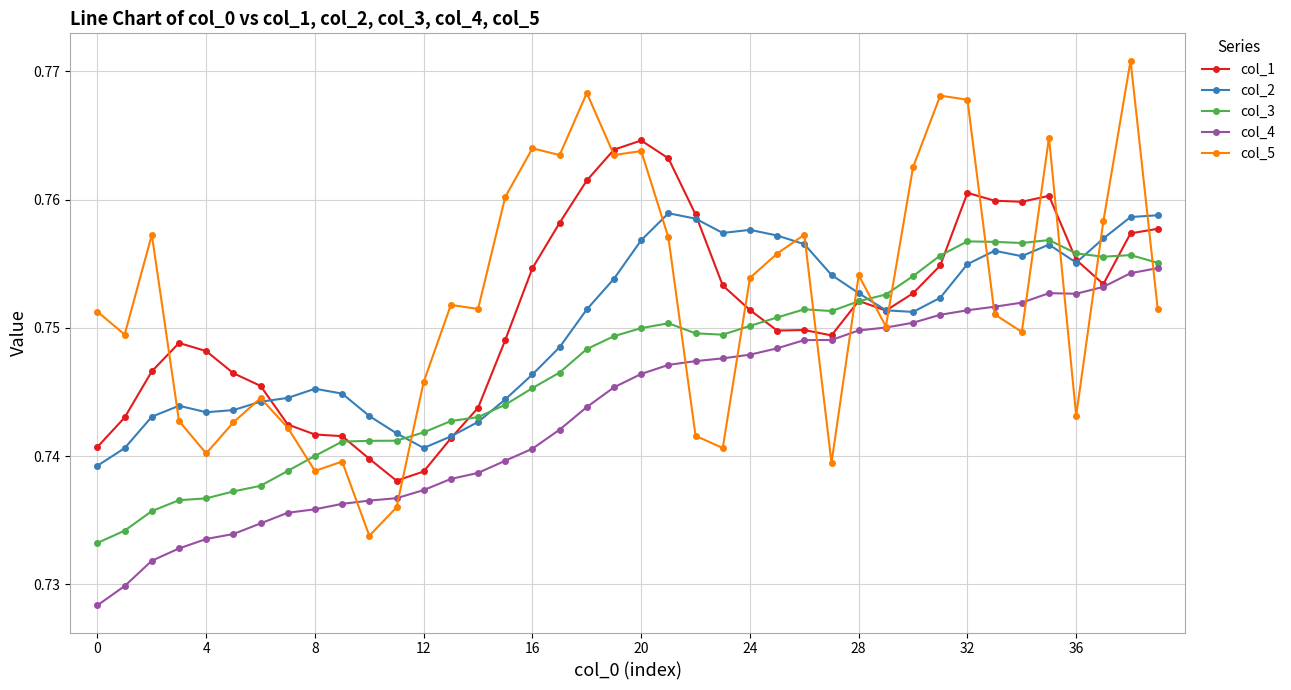

List the series in order of their peak value, highest first.

col_5, col_1, col_2, col_3, col_4